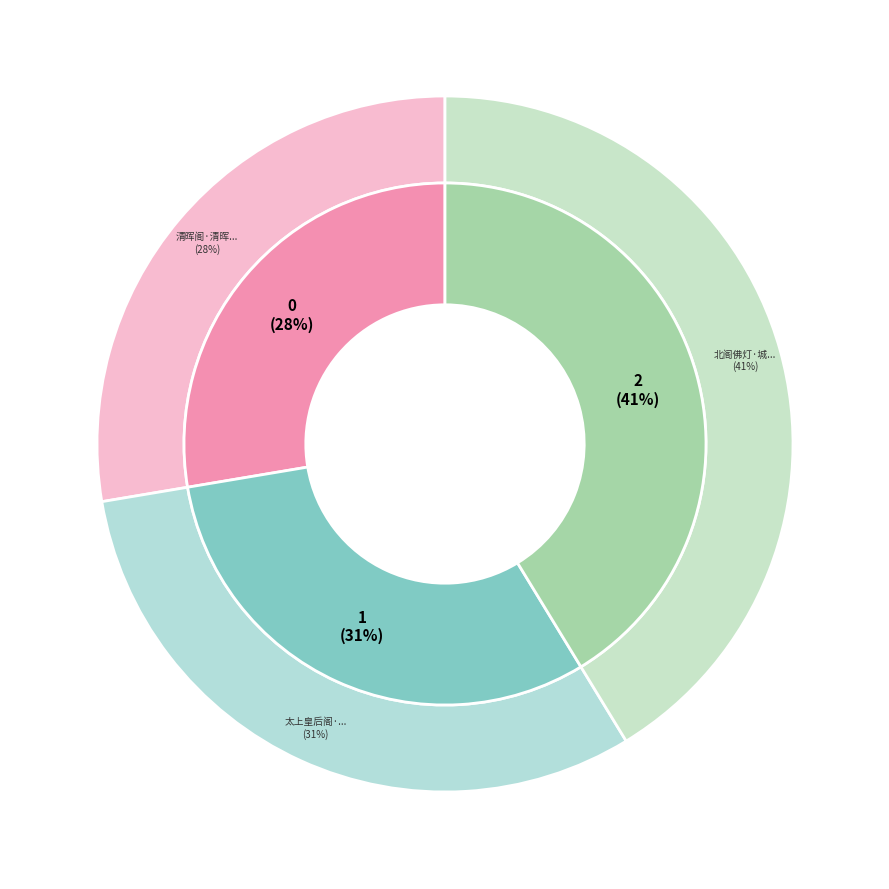

Which has a higher value, 北阁佛灯·城北烟林阁几层 or 太上皇后阁·几年退乐紫房居?

北阁佛灯·城北烟林阁几层